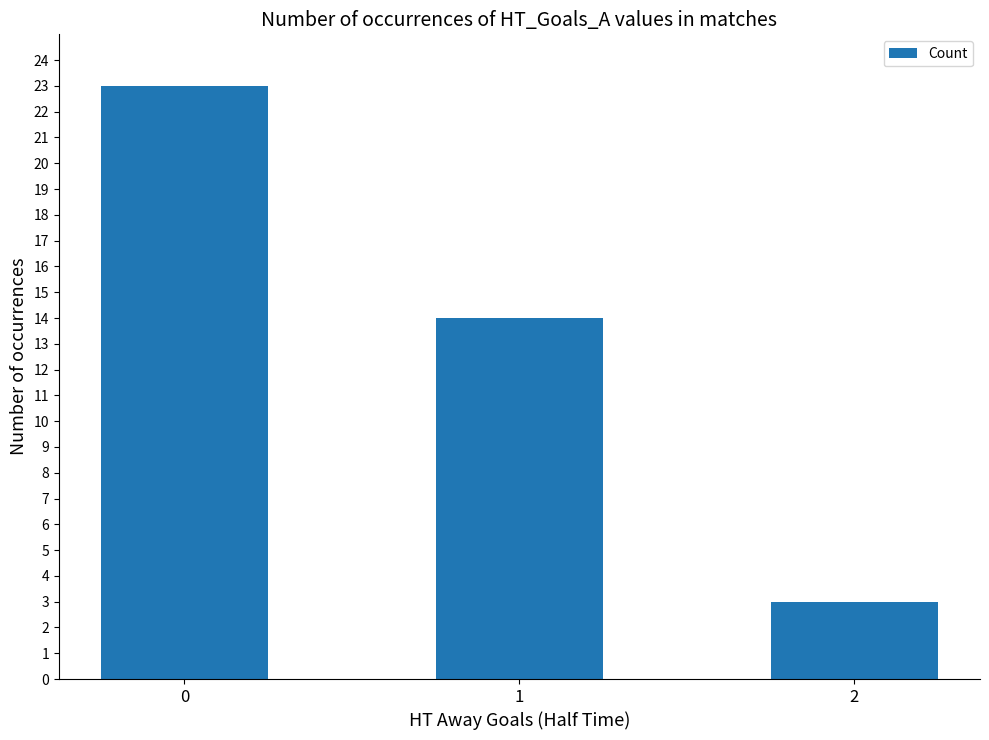

What is the sum of all values?

40